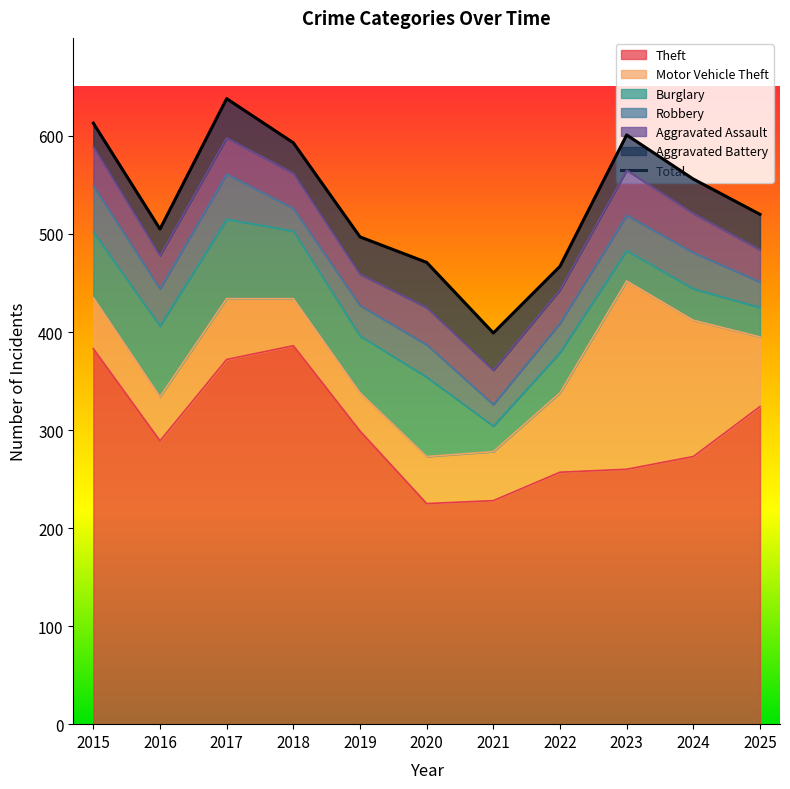

What is the maximum value shown in the chart?

638